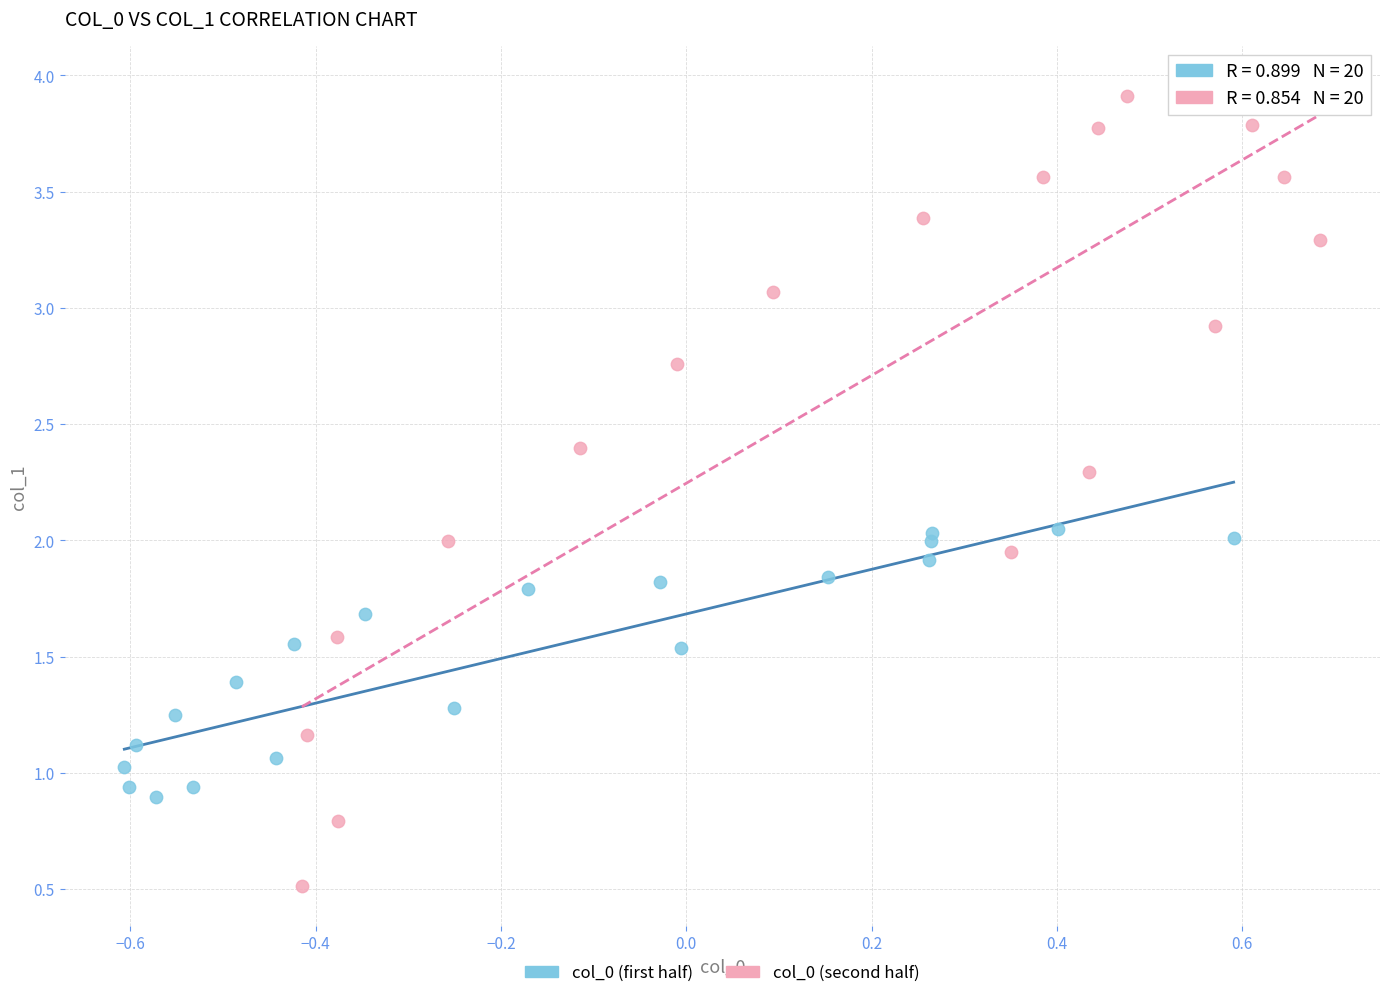

Which series contains the highest Y value?

col_0 (second half)